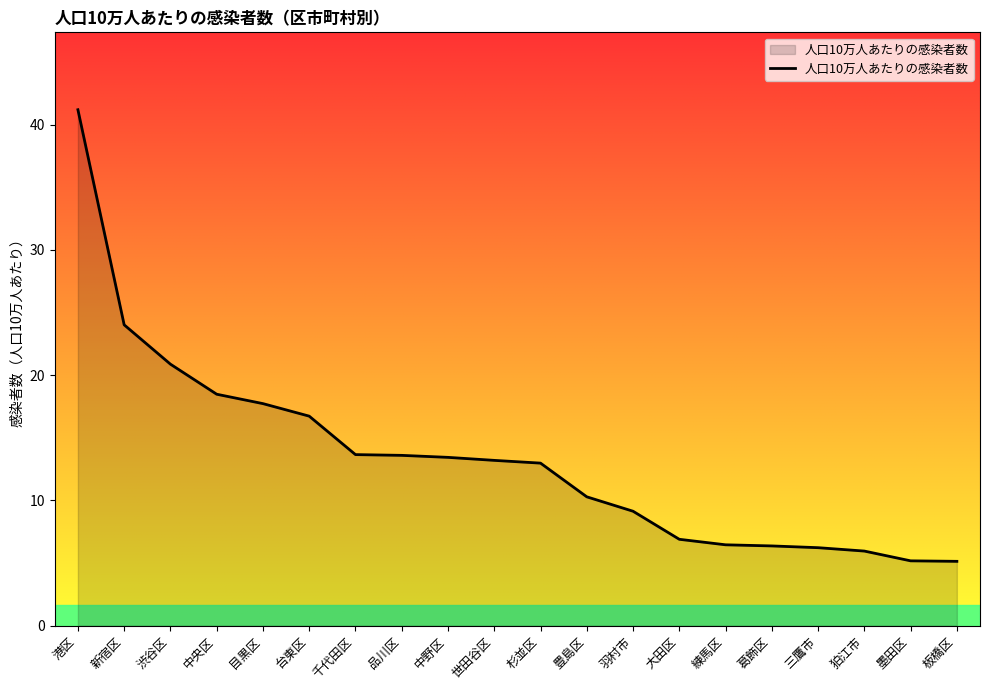

The chart shows a value of 18.0 at 杉並区. True or false?

False